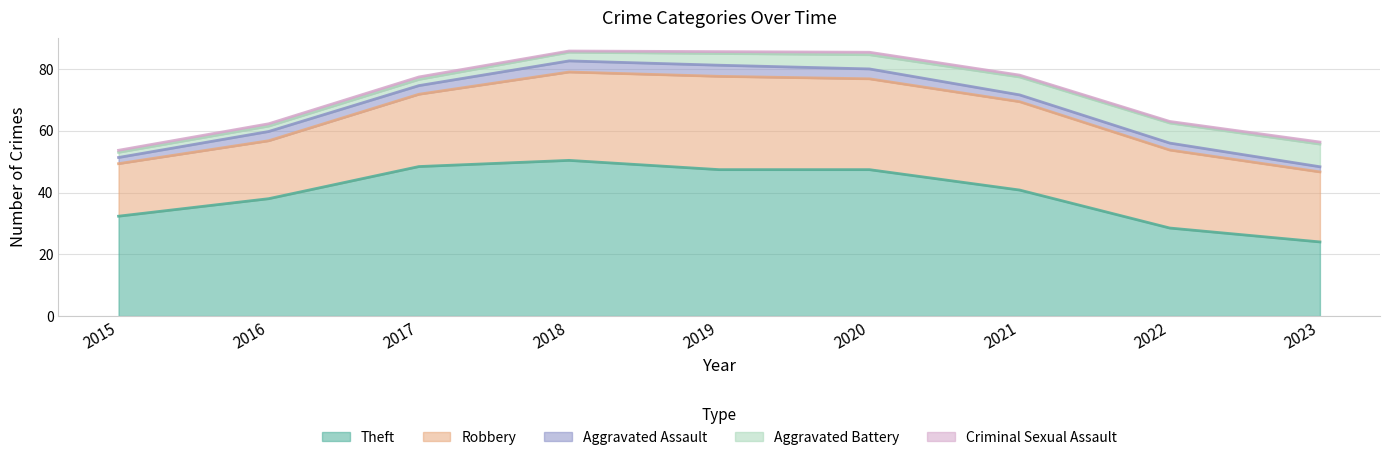

Which series has the largest range (max minus min)?

Theft